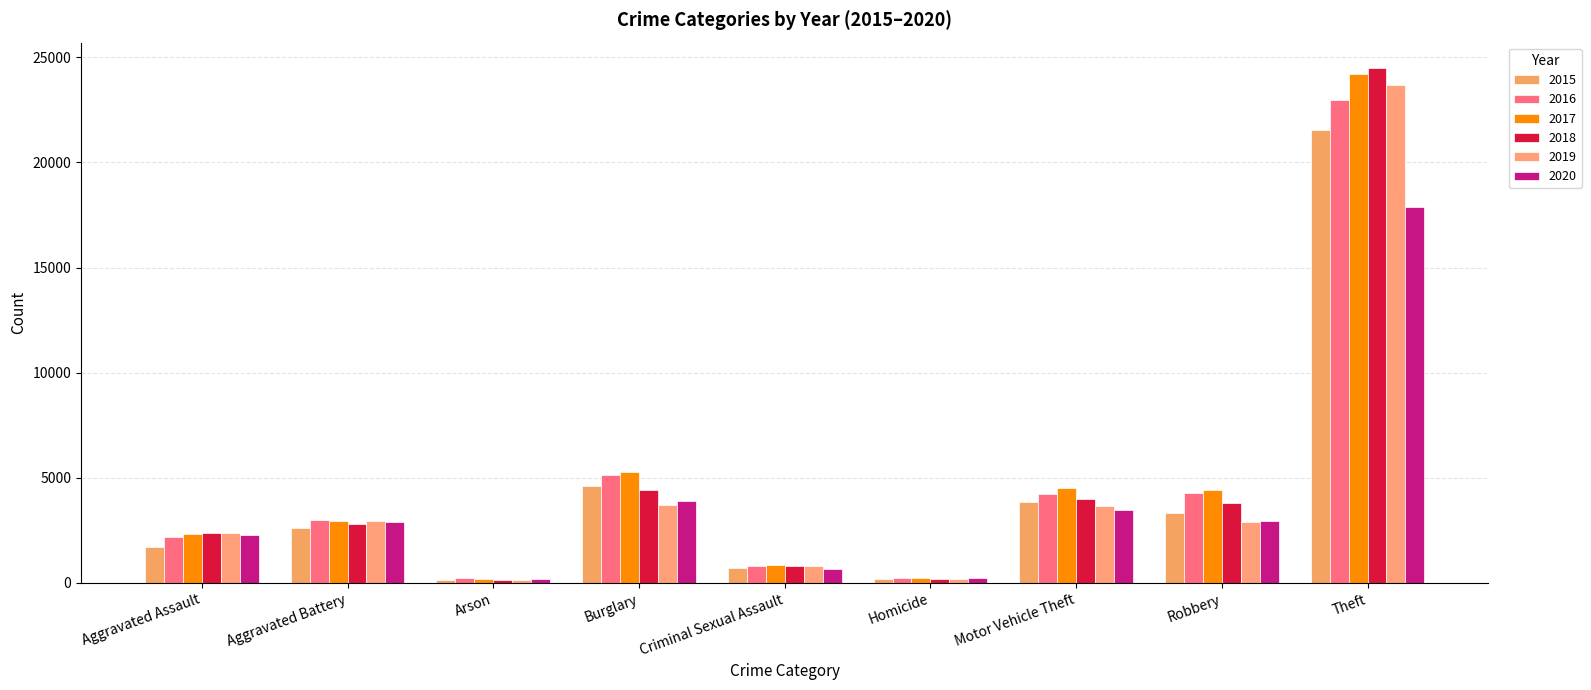

Which label corresponds to the smallest value in the chart?

Arson